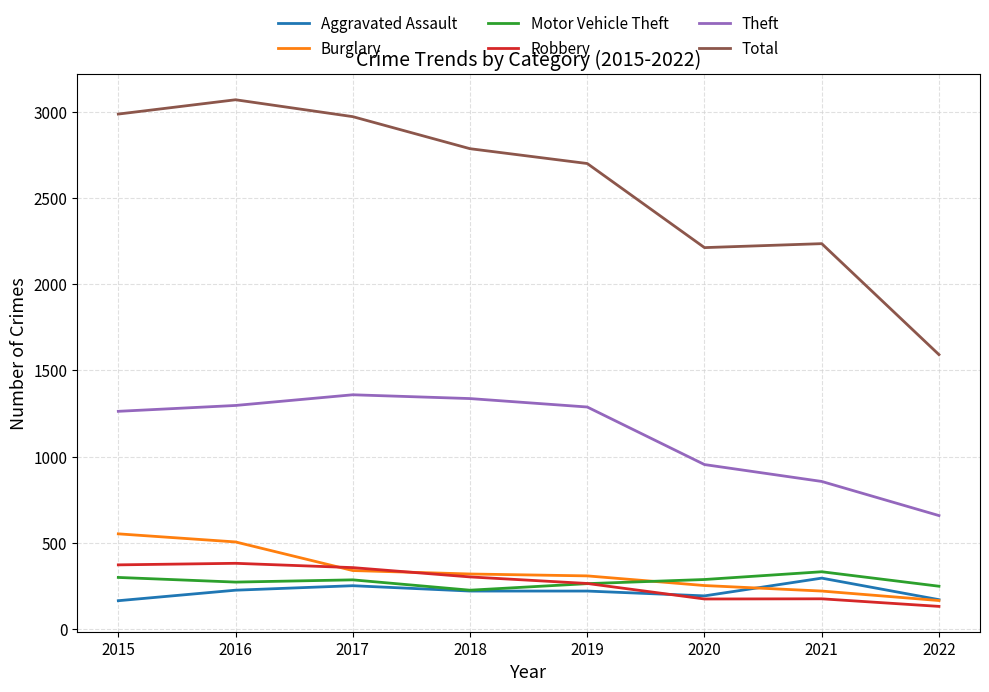

At 2015, list the series in order from smallest to largest.

Aggravated Assault, Motor Vehicle Theft, Robbery, Burglary, Theft, Total